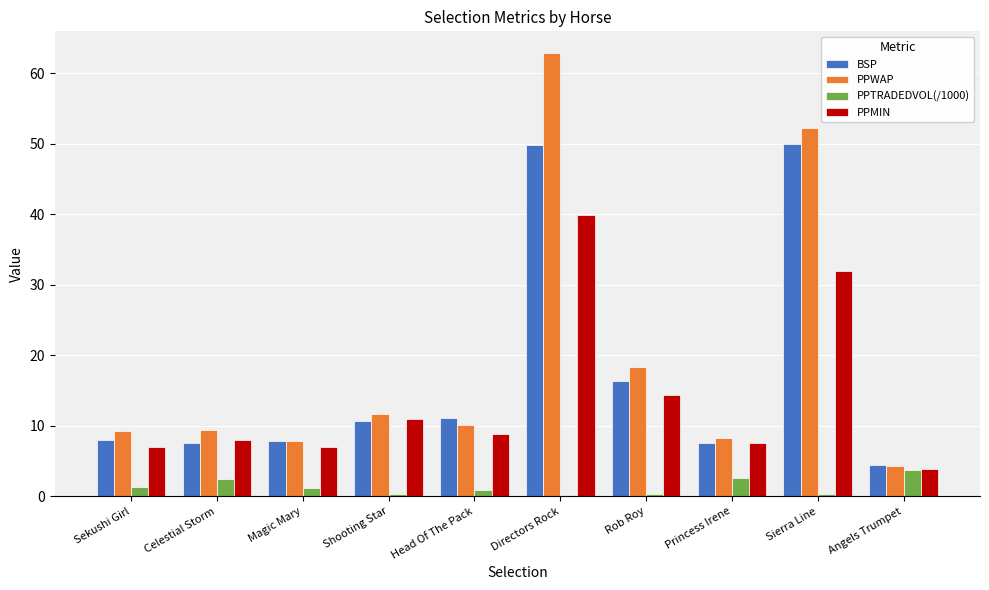

The PPWAP series shows 18.3 at Rob Roy. True or false?

True